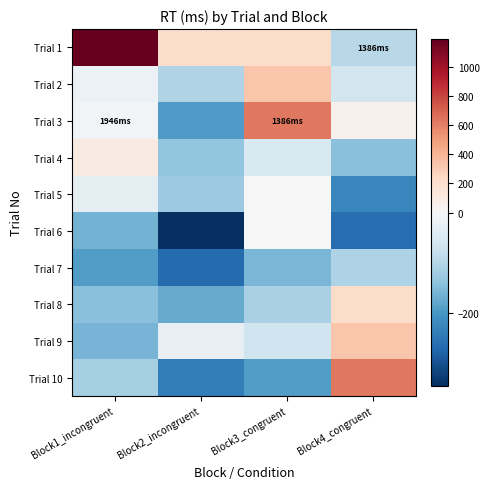

Reading left to right, transcribe all the data shown in this chart.

Trial 1: Block1_incongruent=1189.7	Block2_incongruent=206.7	Block3_congruent=214.7	Block4_congruent=-94.3
Trial 2: Block1_incongruent=-20.3	Block2_incongruent=-104.3	Block3_congruent=326.7	Block4_congruent=-63.3
Trial 3: Block1_incongruent=-10.3	Block2_incongruent=-195.3	Block3_congruent=629.7	Block4_congruent=50.7
Trial 4: Block1_incongruent=110.7	Block2_incongruent=-136.3	Block3_congruent=-52.3	Block4_congruent=-142.3
Trial 5: Block1_incongruent=-34.3	Block2_incongruent=-125.3	Block3_congruent=8.7	Block4_congruent=-223.3
Trial 6: Block1_incongruent=-162.3	Block2_incongruent=-343.3	Block3_congruent=7.7	Block4_congruent=-261.3
Trial 7: Block1_incongruent=-192.3	Block2_incongruent=-265.3	Block3_congruent=-157.3	Block4_congruent=-106.3
Trial 8: Block1_incongruent=-142.3	Block2_incongruent=-173.3	Block3_congruent=-112.3	Block4_congruent=214.7
Trial 9: Block1_incongruent=-160.3	Block2_incongruent=-29.3	Block3_congruent=-67.3	Block4_congruent=326.7
Trial 10: Block1_incongruent=-115.3	Block2_incongruent=-236.3	Block3_congruent=-191.3	Block4_congruent=629.7